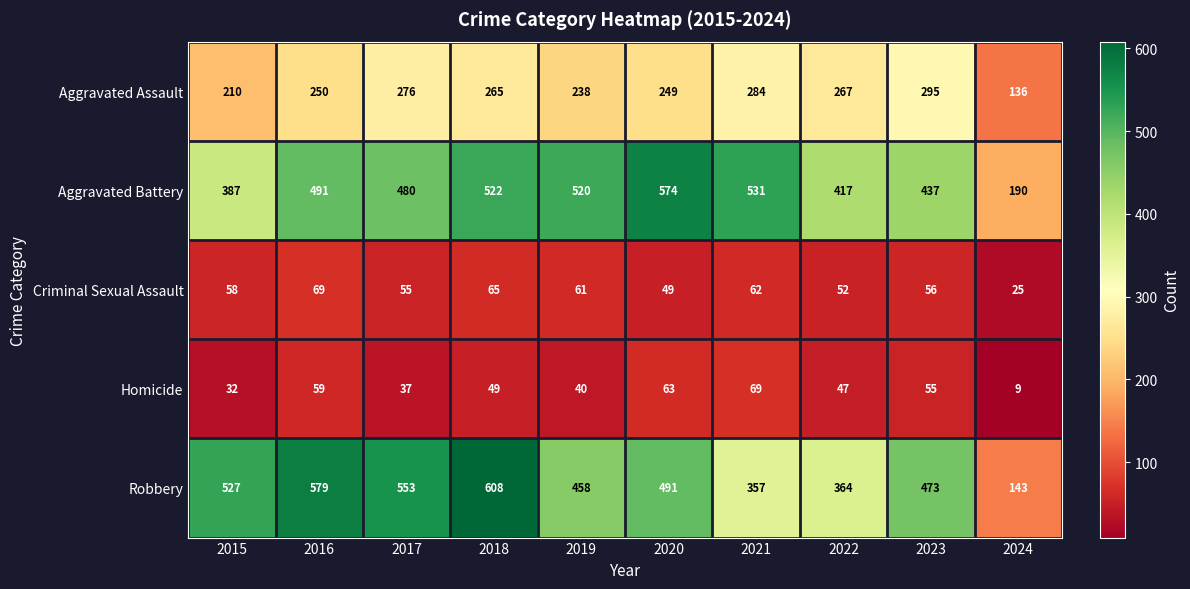

Rank the categories by Criminal Sexual Assault value from lowest to highest.

2024, 2020, 2022, 2017, 2023, 2015, 2019, 2021, 2018, 2016